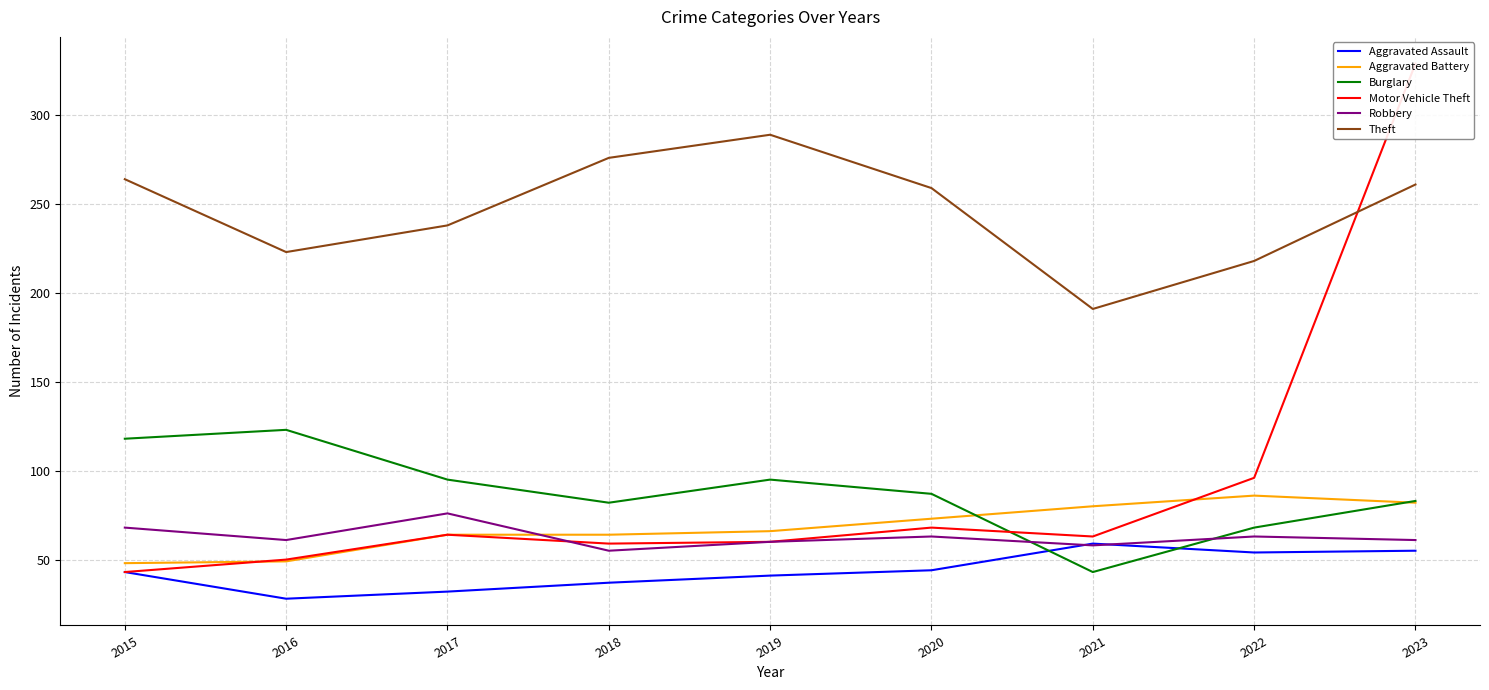

How many intersections are there between Motor Vehicle Theft and Aggravated Battery?

2